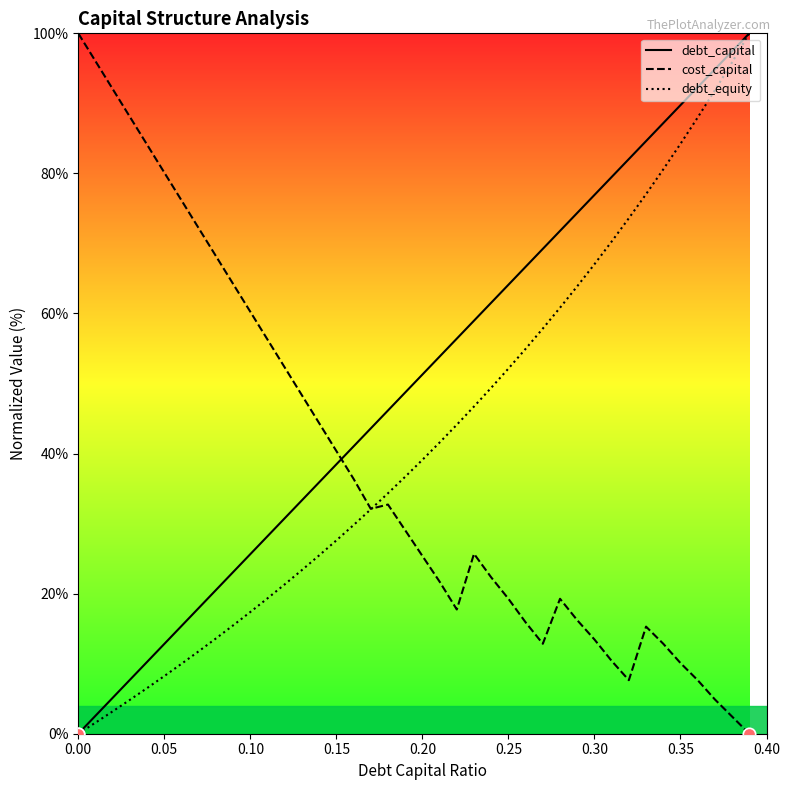

Which series has the largest Y range (max minus min)?

debt_capital